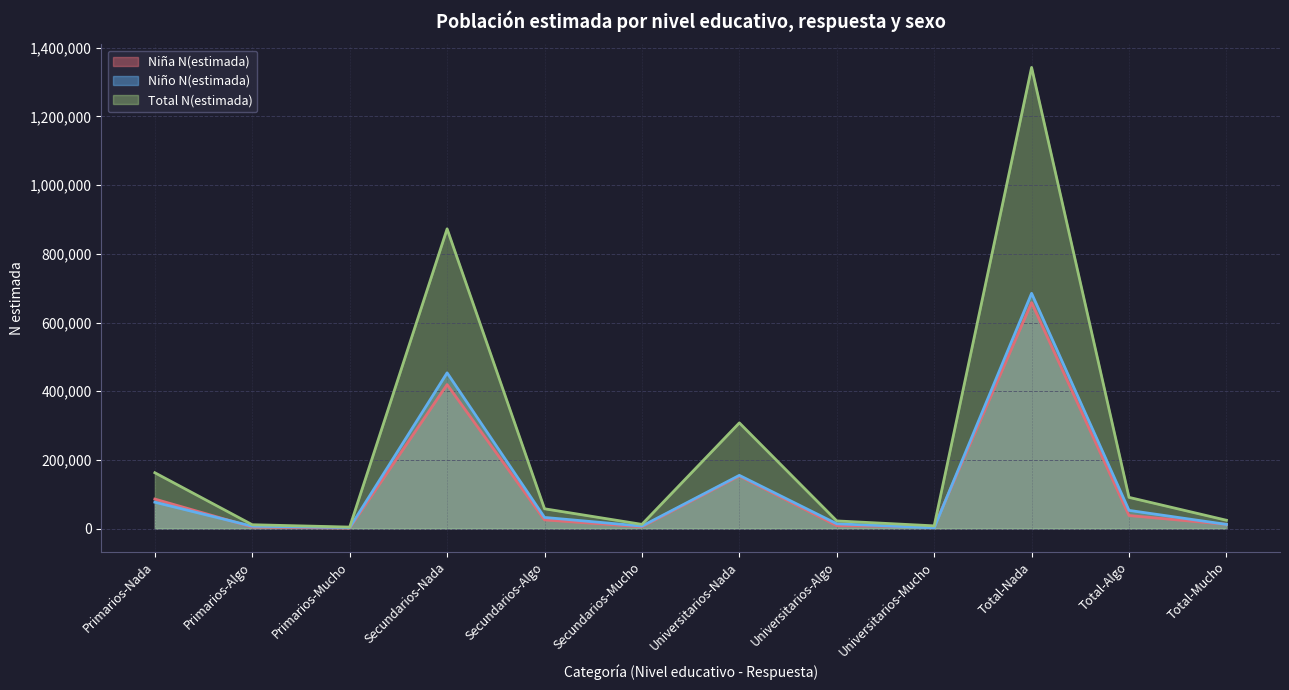

At how many categories does at least one series exceed 1124722?

1